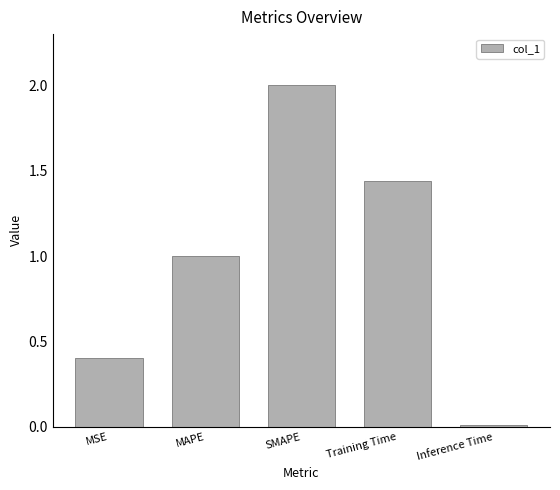

List the labels in order of value, smallest first.

Inference Time, MSE, MAPE, Training Time, SMAPE